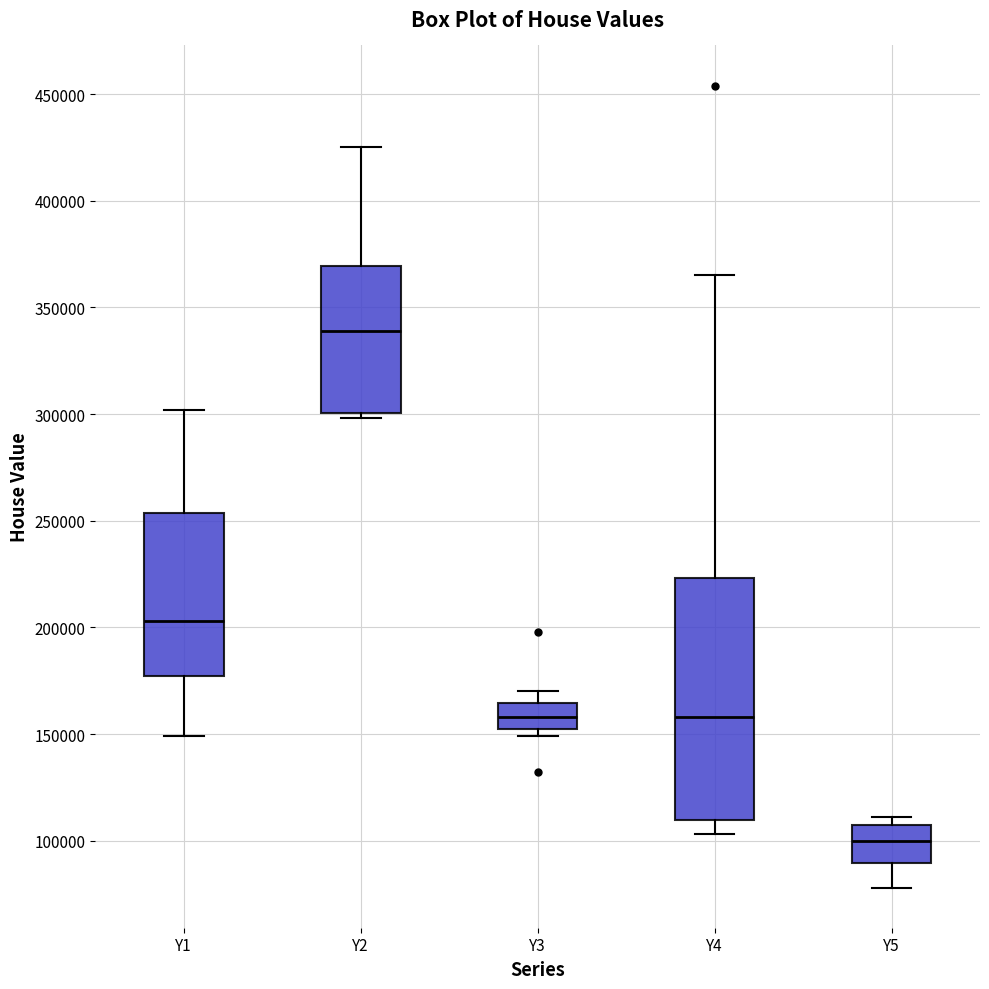

Where is the lower edge of the box for Y5 on the y-axis? The values are not printed on the chart, so give them approximately, as read against the axis.

90000